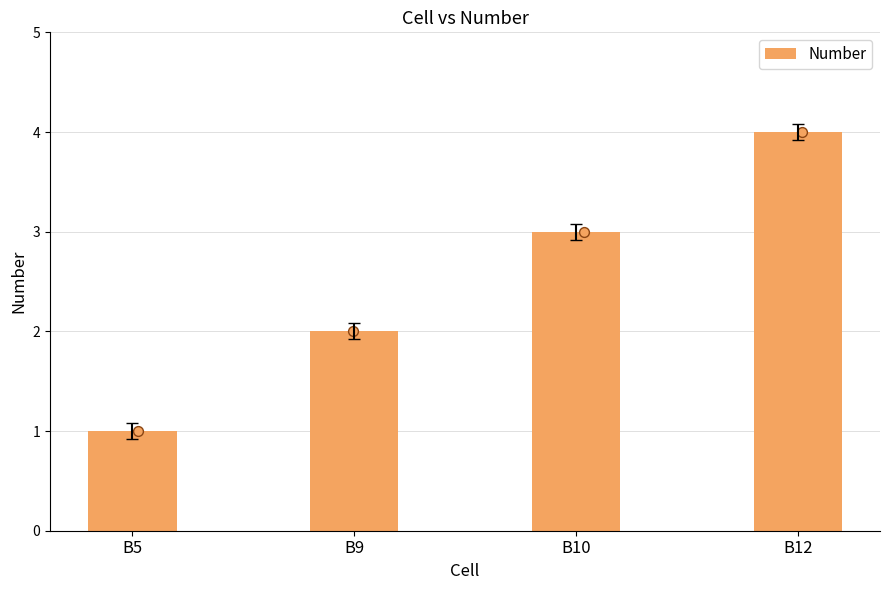

What is the change in value from B5 to B10?

+2